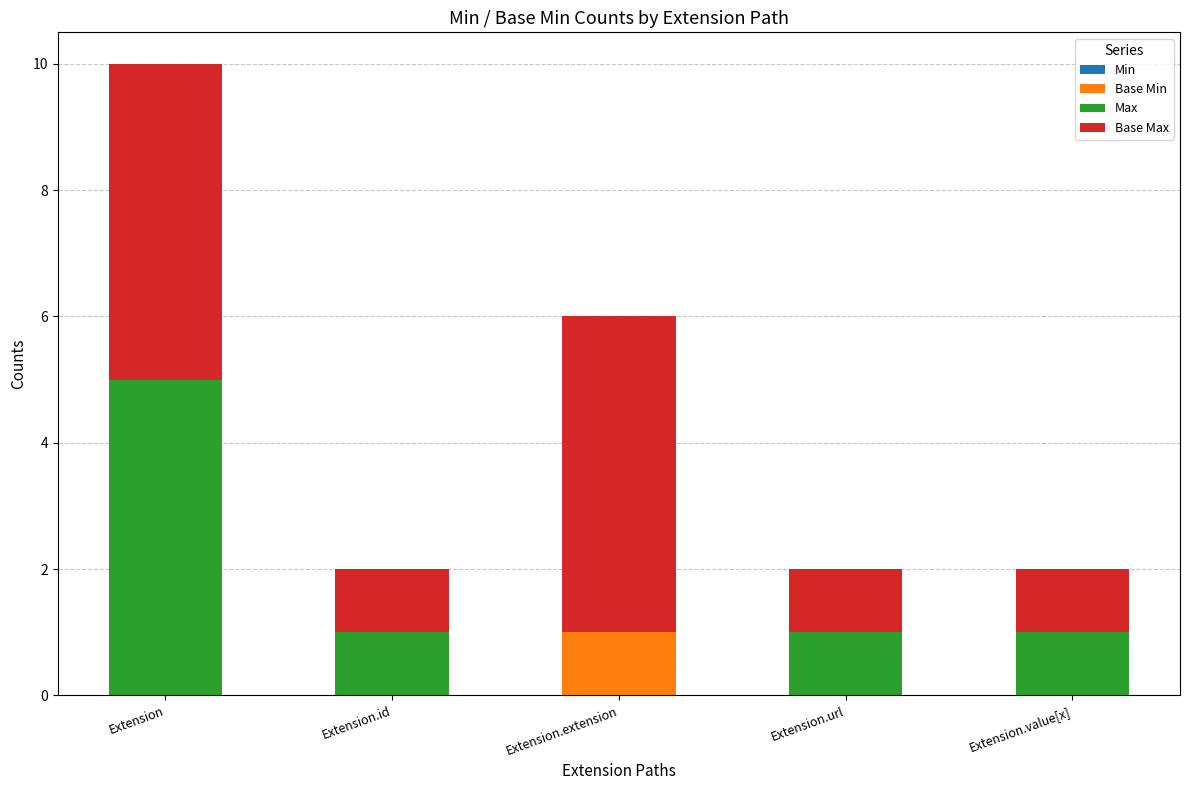

Are the bars grouped side by side (vs. stacked)?

No